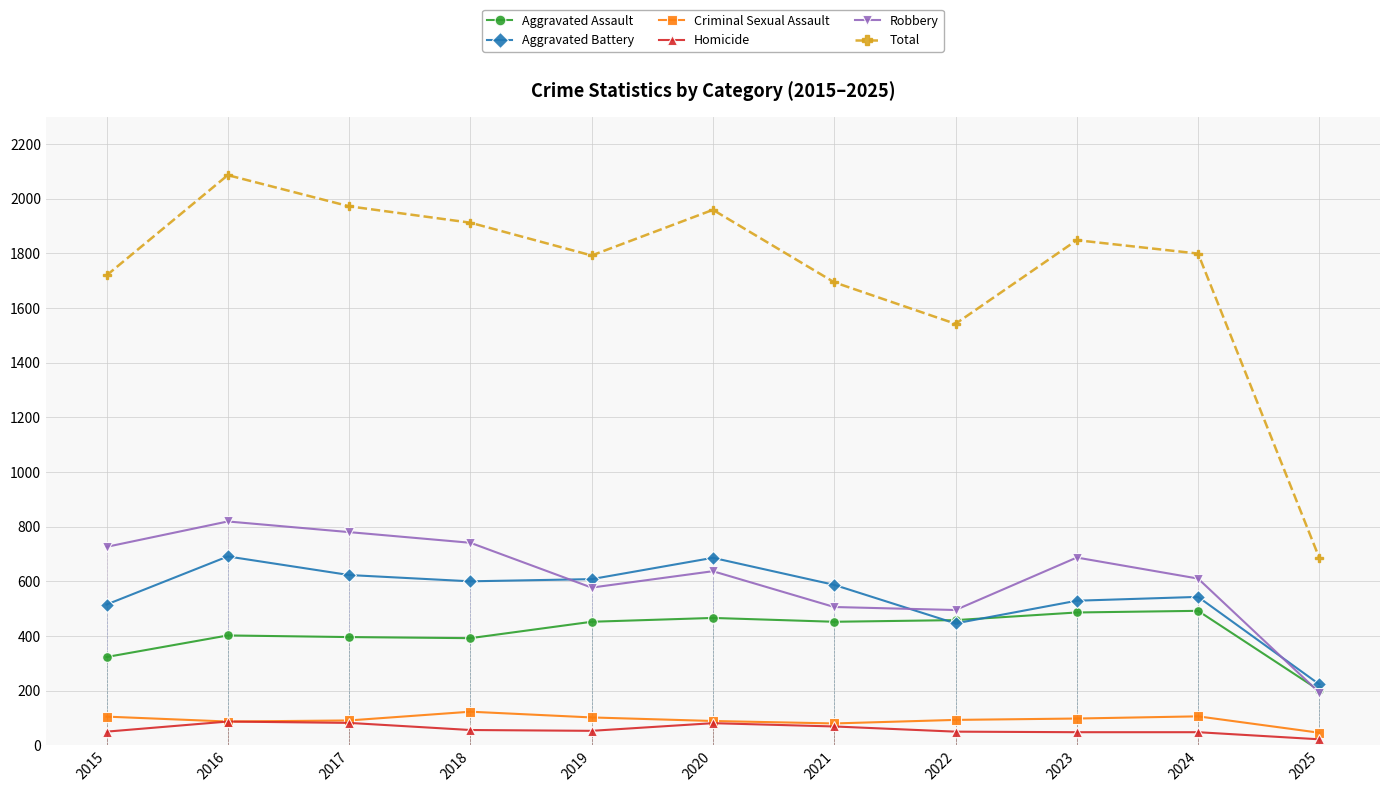

Reading left to right, what are all the values shown in this chart?

Aggravated Assault: 2015=323	2016=402	2017=396	2018=392	2019=452	2020=466	2021=452	2022=458	2023=486	2024=492	2025=201
Aggravated Battery: 2015=515	2016=691	2017=623	2018=600	2019=608	2020=686	2021=587	2022=446	2023=529	2024=543	2025=223
Criminal Sexual Assault: 2015=105	2016=87	2017=91	2018=123	2019=102	2020=89	2021=80	2022=93	2023=98	2024=106	2025=46
Homicide: 2015=50	2016=87	2017=82	2018=56	2019=53	2020=81	2021=69	2022=50	2023=48	2024=48	2025=22
Robbery: 2015=726	2016=819	2017=780	2018=741	2019=577	2020=637	2021=506	2022=495	2023=687	2024=610	2025=193
Total: 2015=1719	2016=2086	2017=1972	2018=1912	2019=1792	2020=1959	2021=1694	2022=1542	2023=1848	2024=1799	2025=685